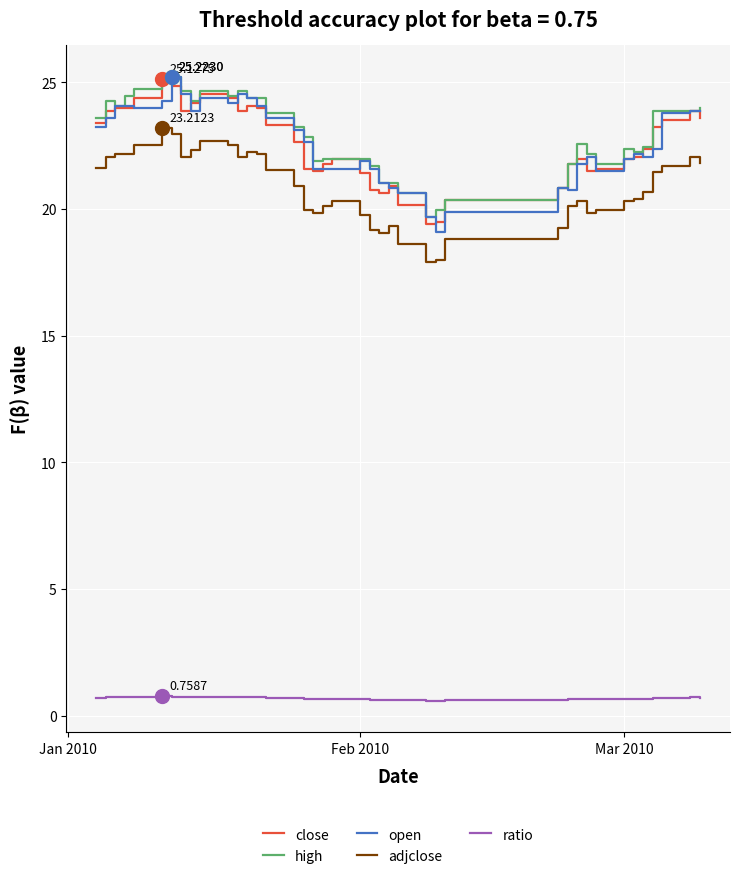

True or false: adjclose and ratio intersect in this chart.

False